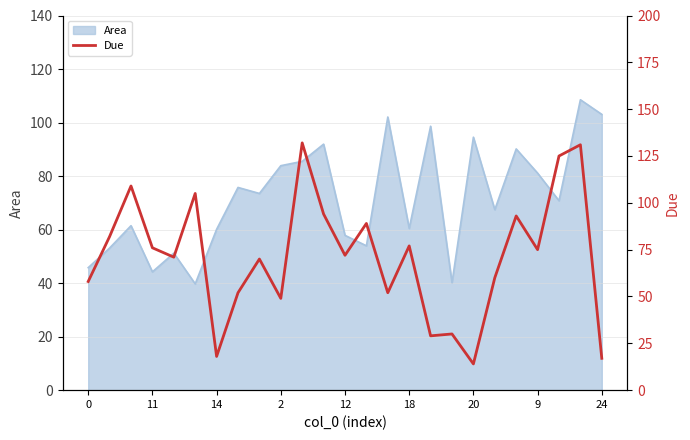

Is it true that Area equals 135.0 at 20?

False